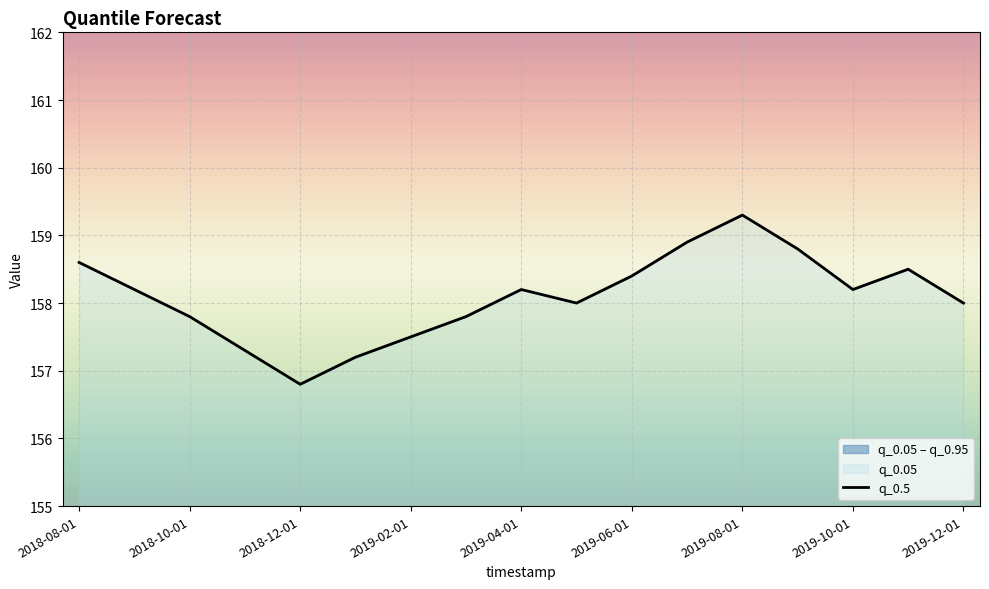

What is the average value?

158.1